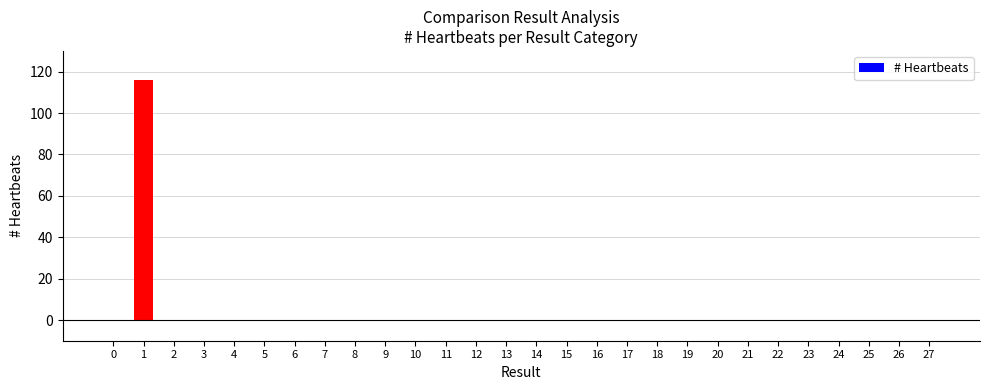

What is the greatest value displayed?

116